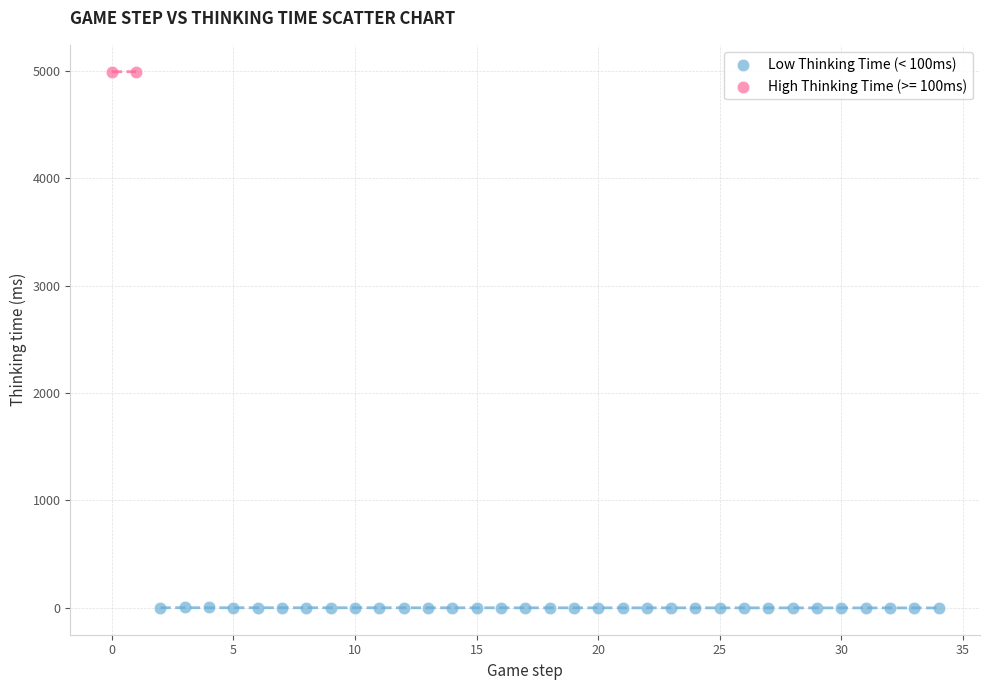

What are all the series names shown in the legend?

Low Thinking Time (< 100ms), High Thinking Time (>= 100ms)